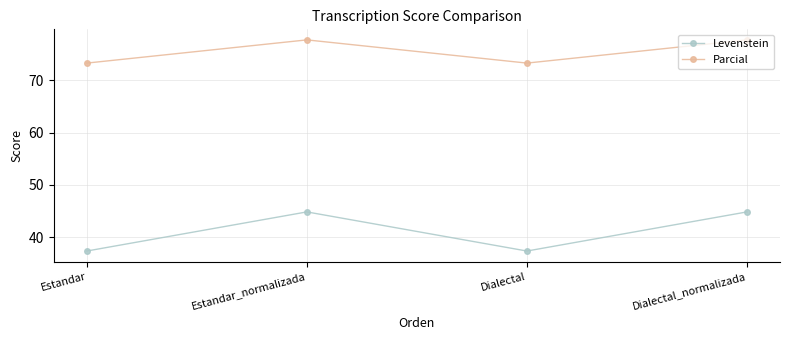

Where does the Parcial series first go above 77?

Estandar_normalizada